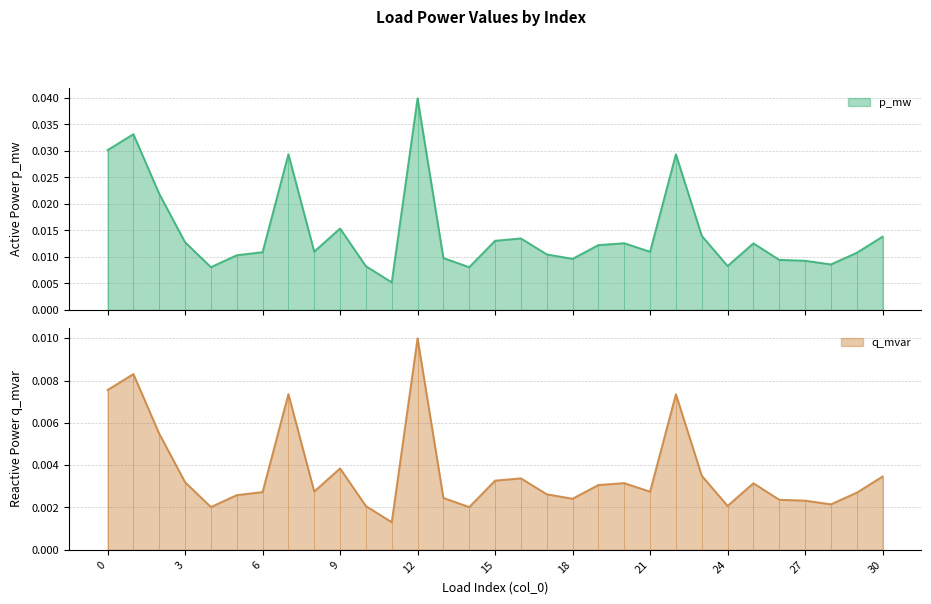

How many categories are shown in the chart?

31